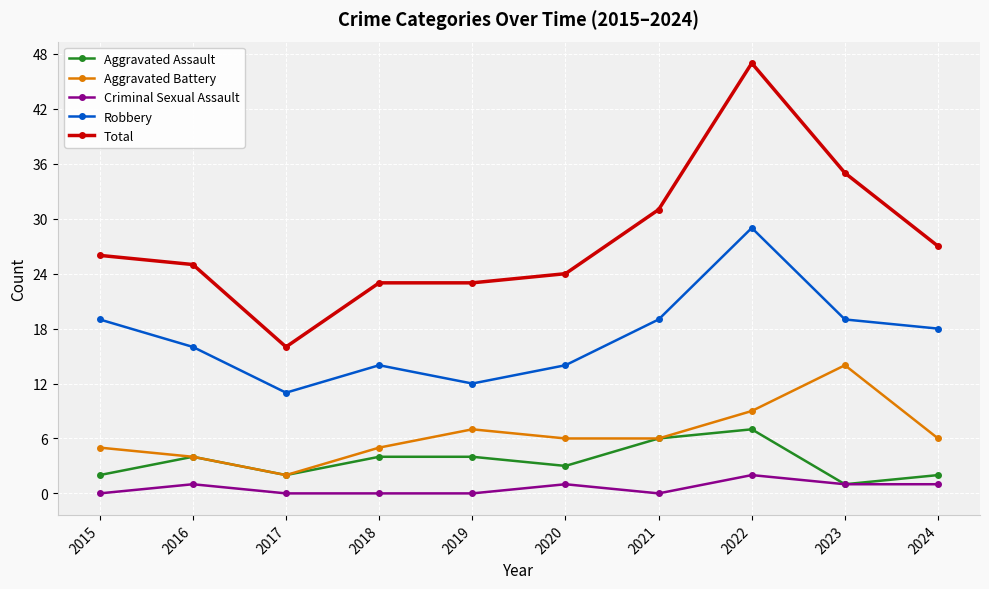

True or false: Robbery and Aggravated Assault intersect in this chart.

False